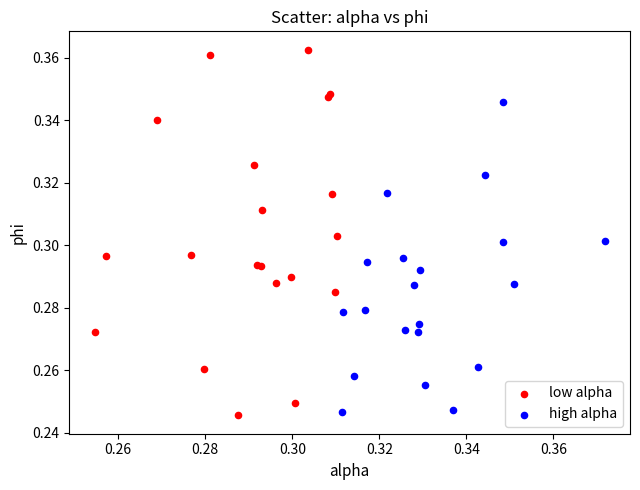

What are all the series names shown in the legend?

low alpha, high alpha